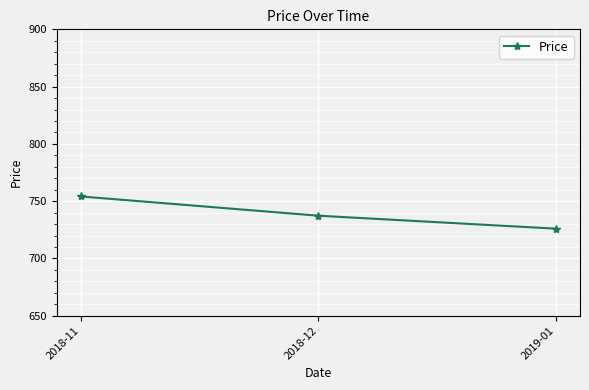

List the labels in order of value, smallest first.

2019-01, 2018-12, 2018-11